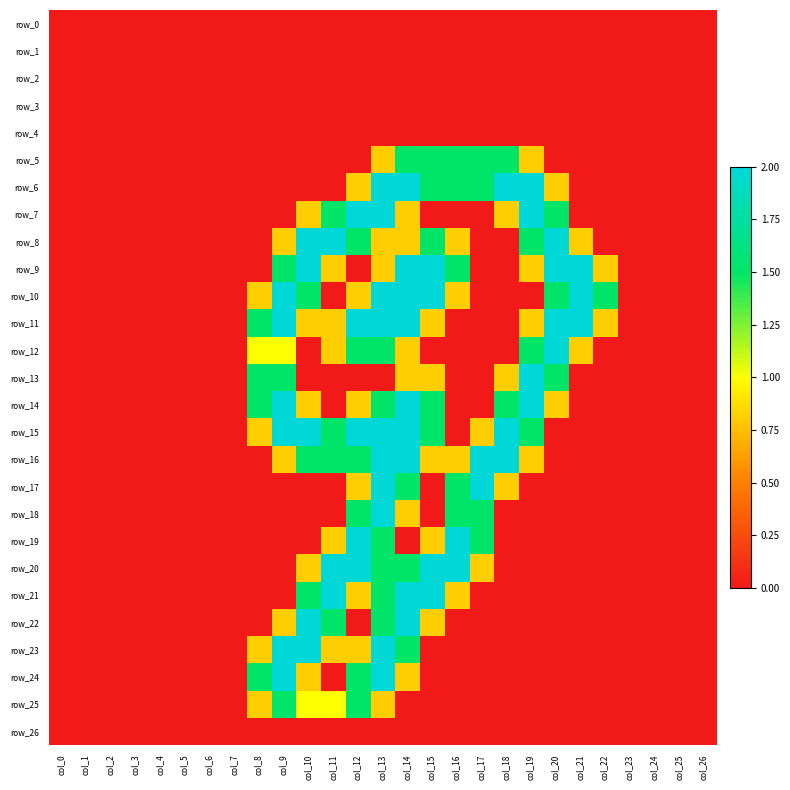

Which label corresponds to the smallest value in the chart?

col_0